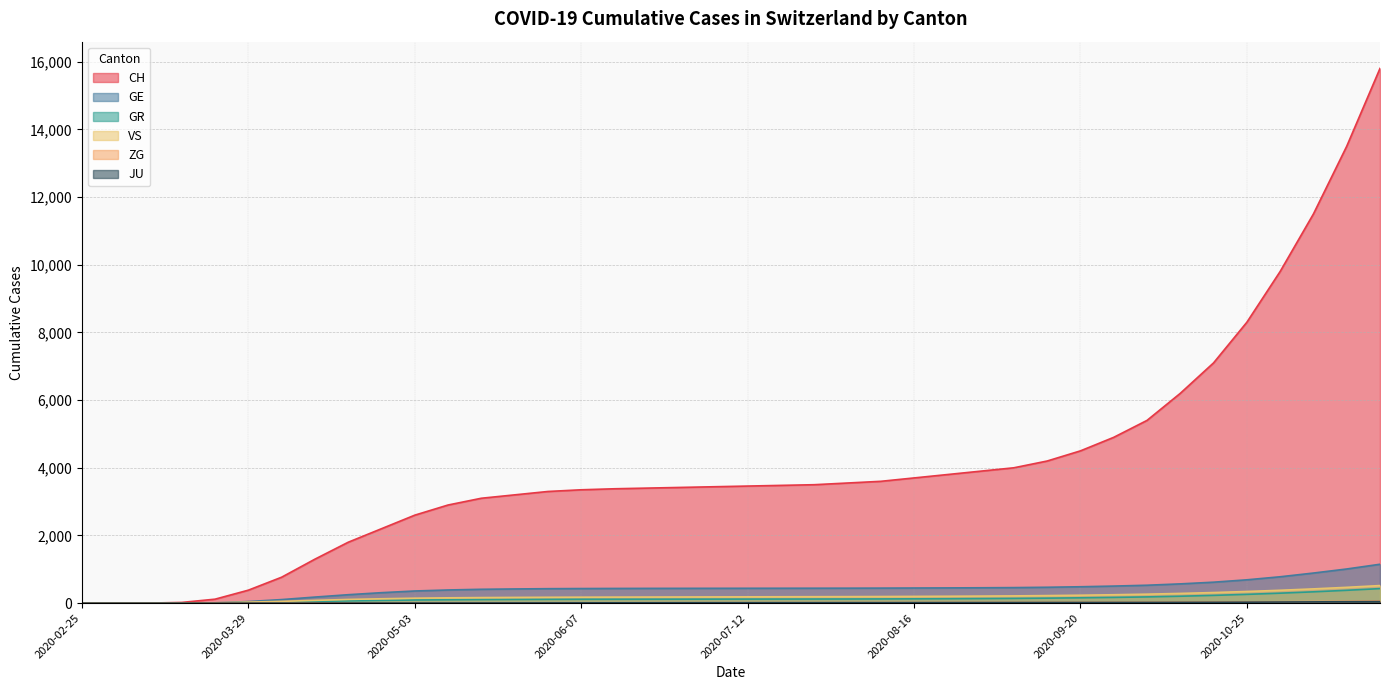

What position from the left is 2020-07-26?

23